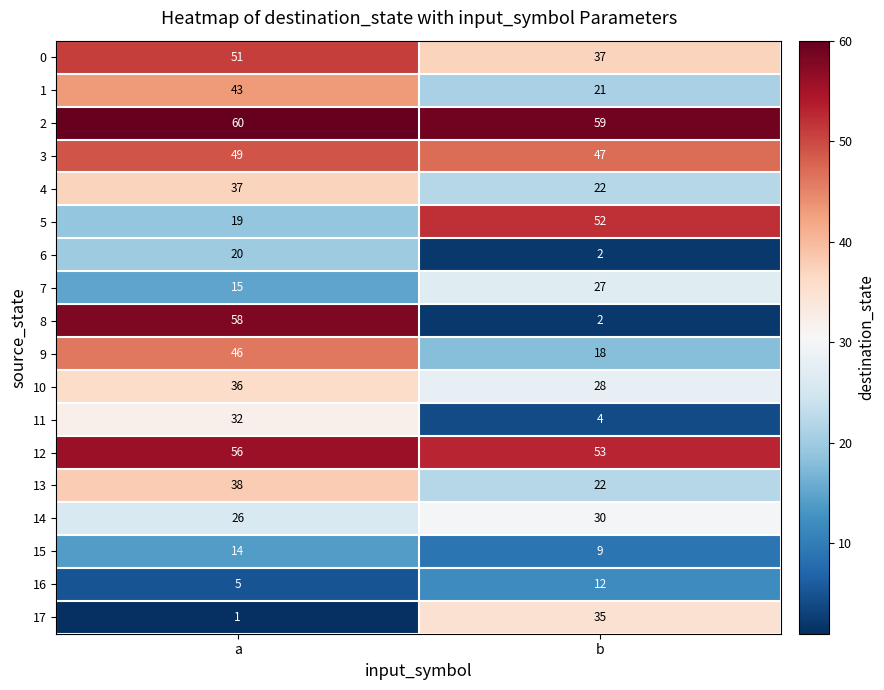

What is the highest value of the 13 series?

38